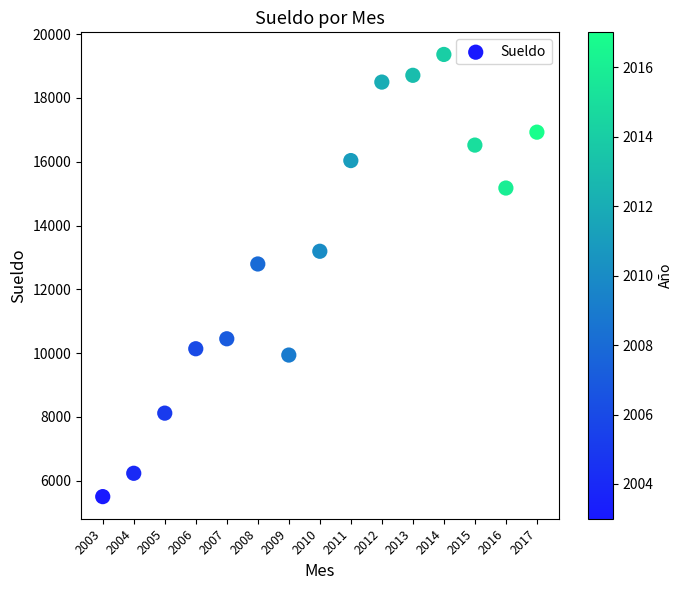

What is the range of Y values (max minus min)?

13862.5